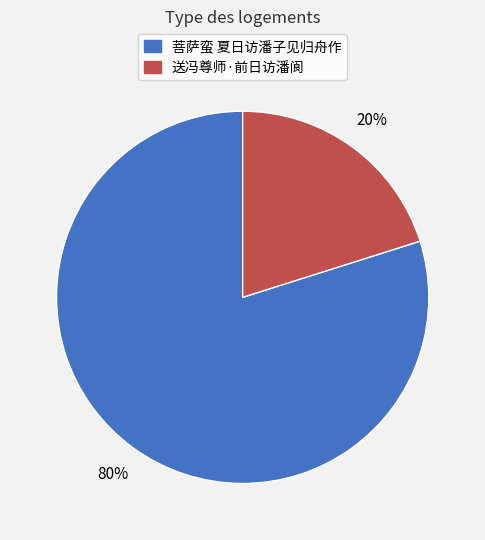

Do 菩萨蛮 夏日访潘子见归舟作 and 送冯尊师·前日访潘阆 together represent more than half of the pie?

Yes